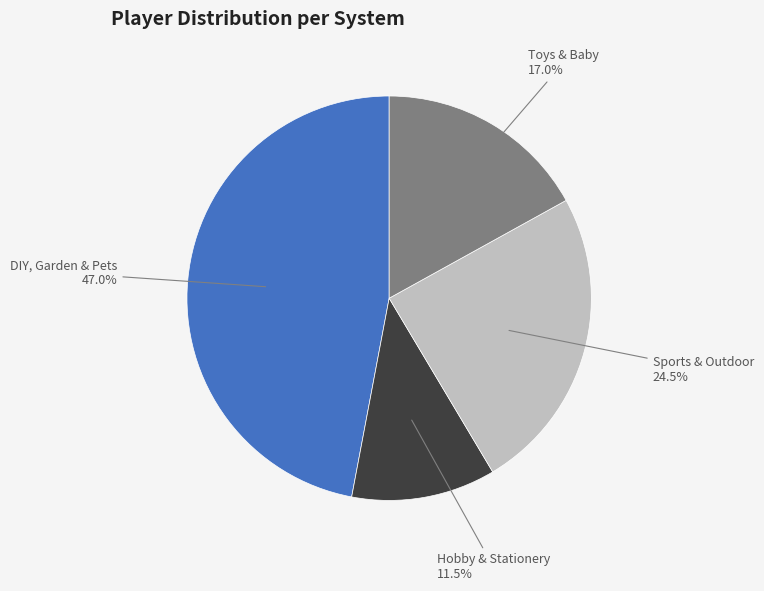

To the nearest percent, what is the combined percentage of DIY, Garden & Pets and Toys & Baby?

64%